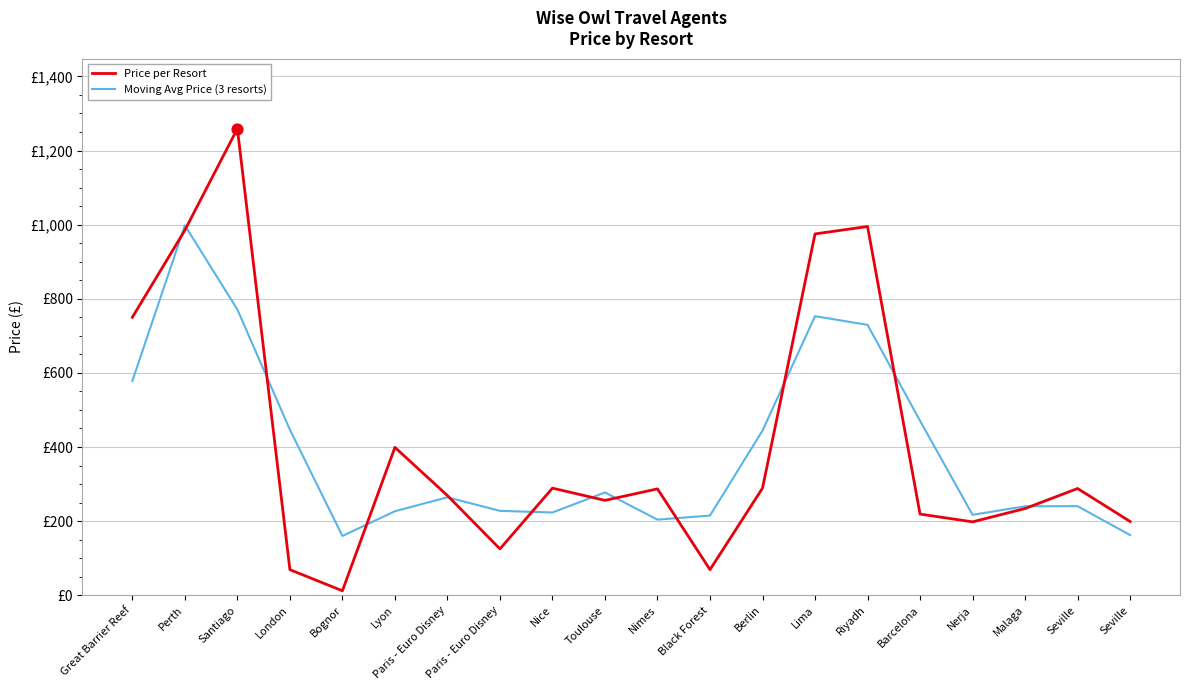

At which category is the sum across all series the highest?

Santiago